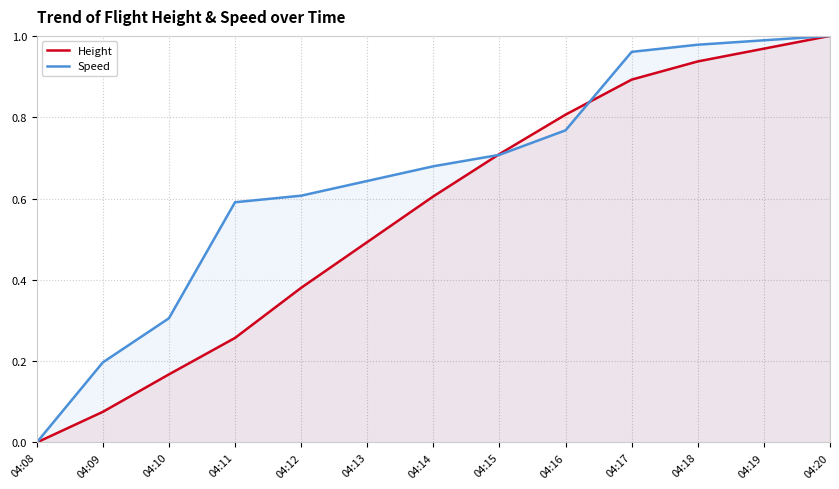

At how many categories does at least one series exceed 0?

12